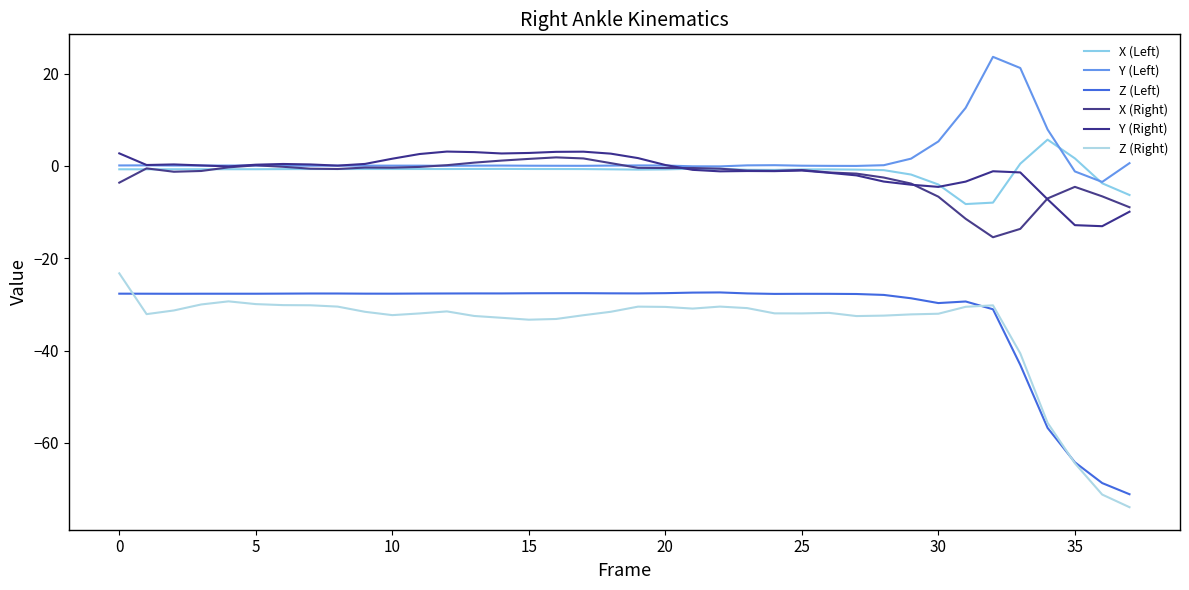

True or false: Z (Right) and Y (Left) intersect in this chart.

False